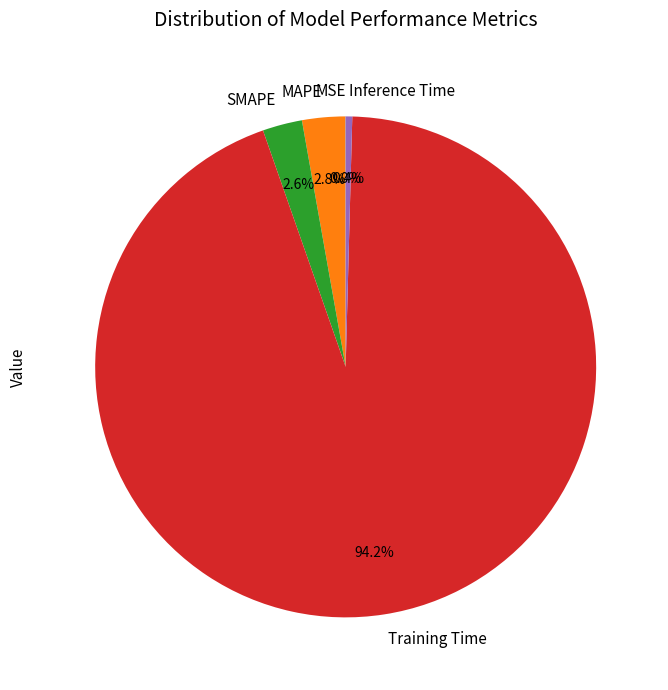

How much of the chart is everything except Training Time?

5.8%